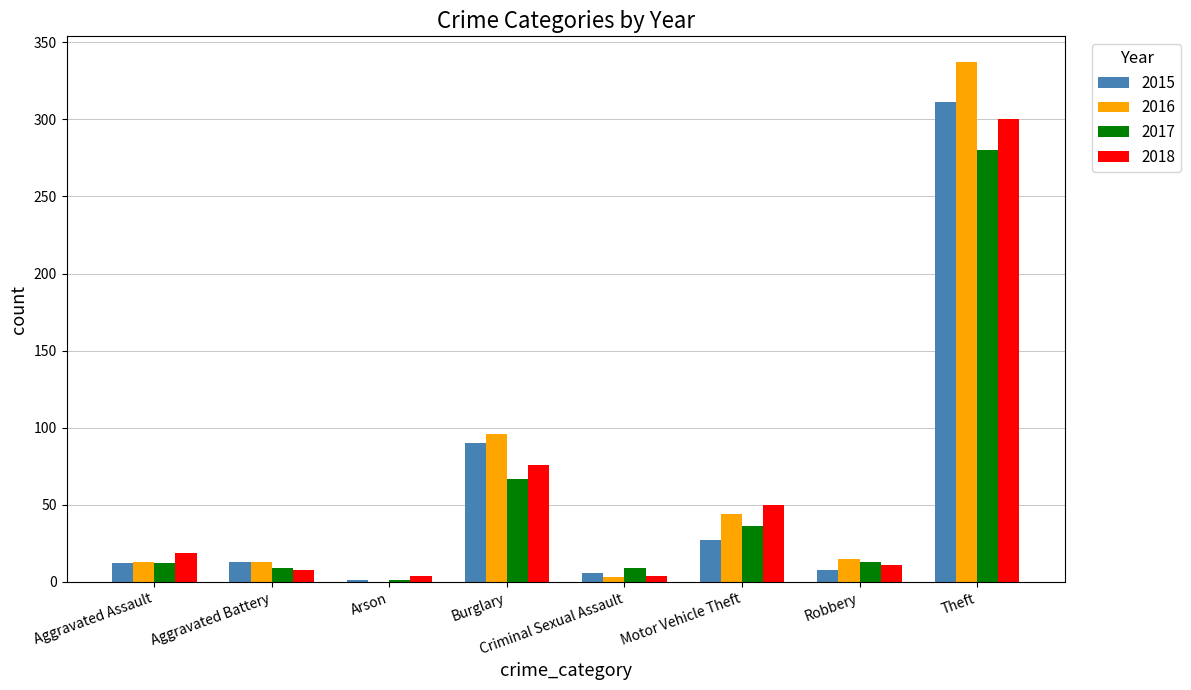

What is the sum of all 2016 values?

521